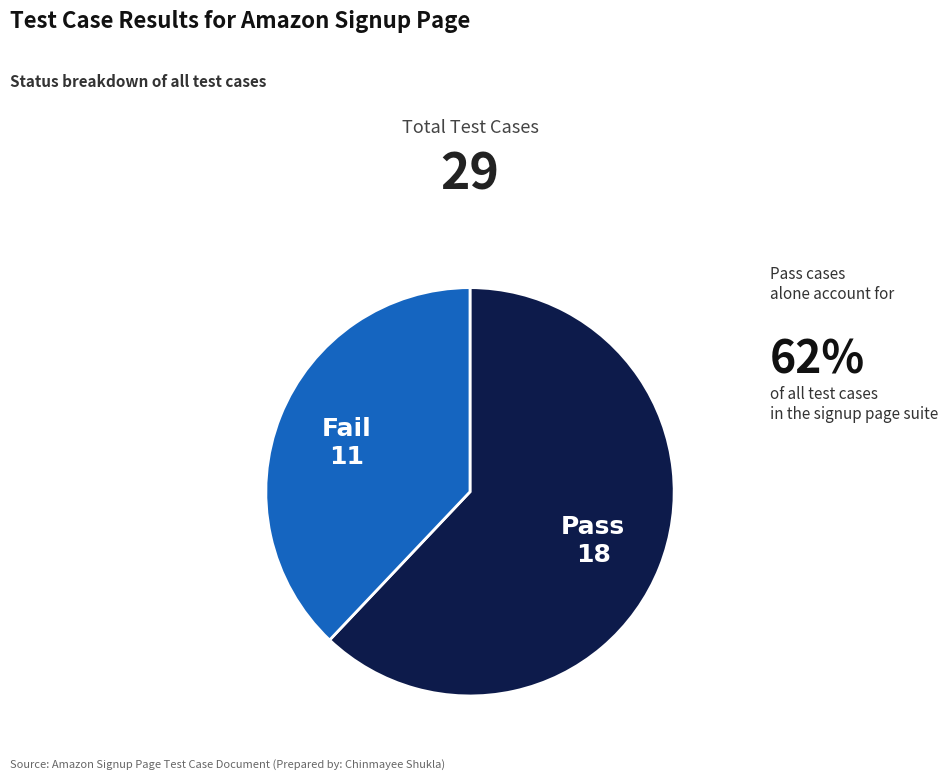

Between Fail and Pass, which is larger?

Pass